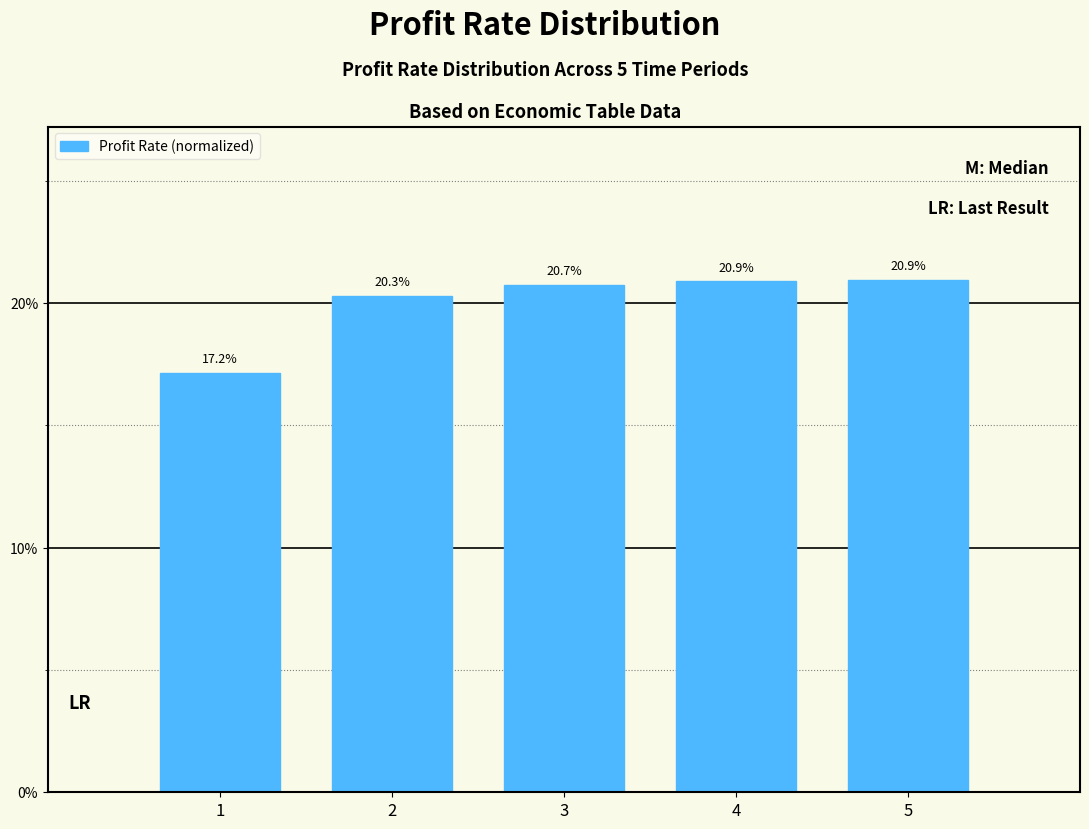

Reading right to left, list all the values displayed in this chart.

5=20.9	4=20.9	3=20.7	2=20.3	1=17.2